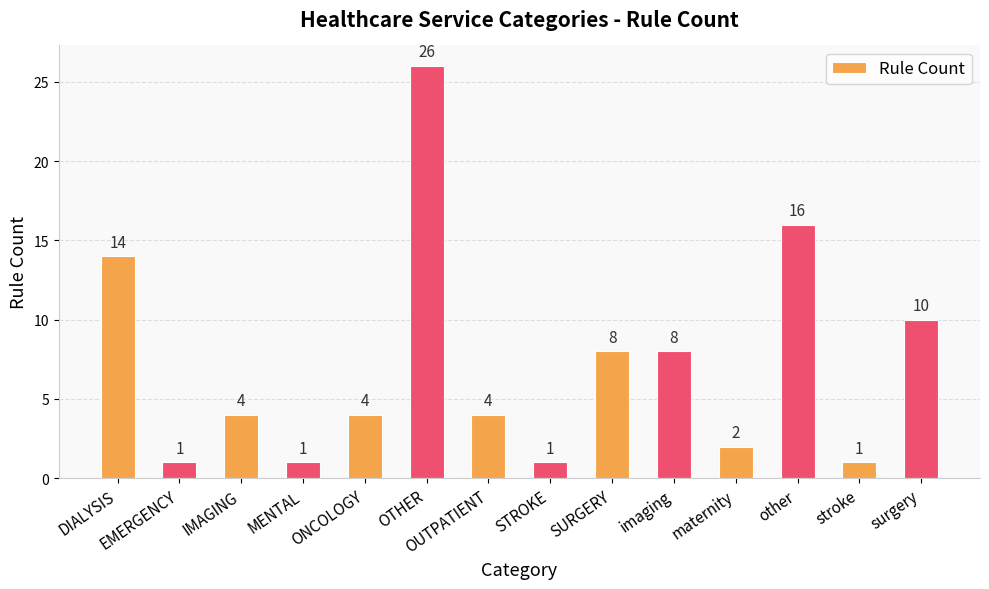

The chart shows a value of 1 at EMERGENCY. True or false?

True